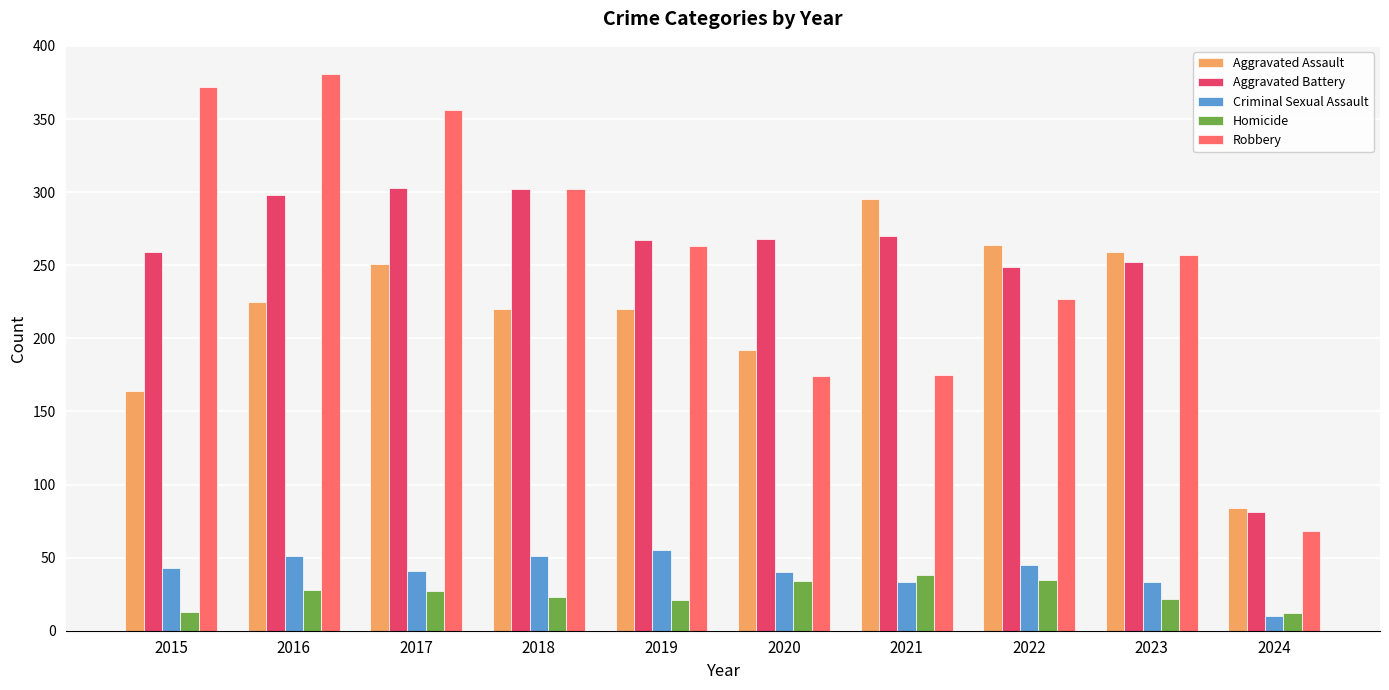

Does the chart contain any negative values?

No